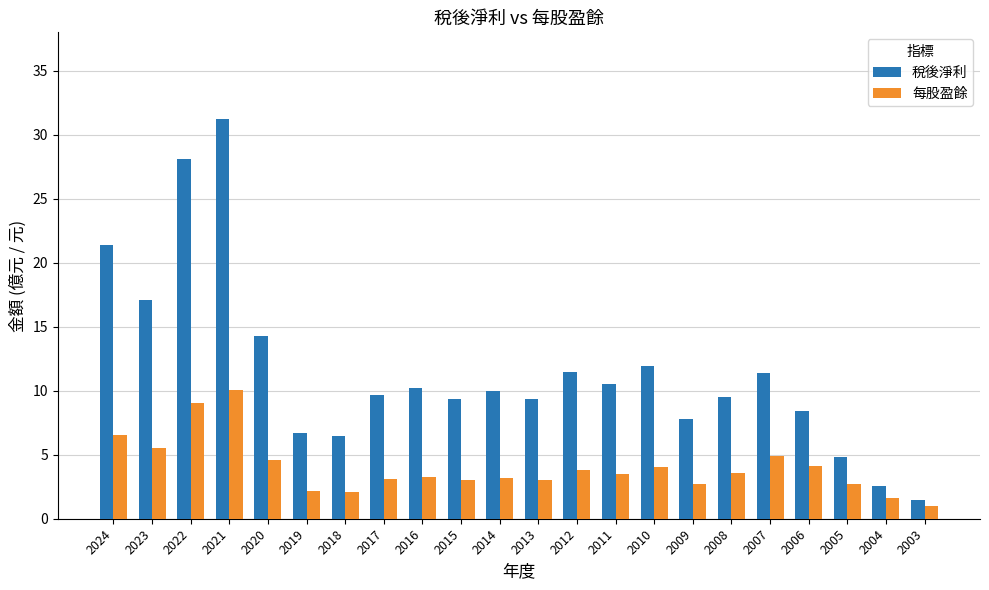

Which series changed the most between 2019 and 2008?

稅後淨利